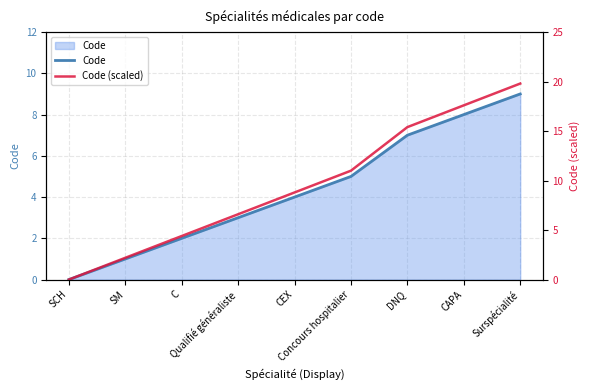

Reading left to right, what are all the values shown in this chart?

Code: 0.0	1.0	2.0	3.0	4.0	5.0	7.0	8.0	9.0
Code (scaled): 0.0	2.2	4.4	6.6	8.8	11.0	15.4	17.6	19.8